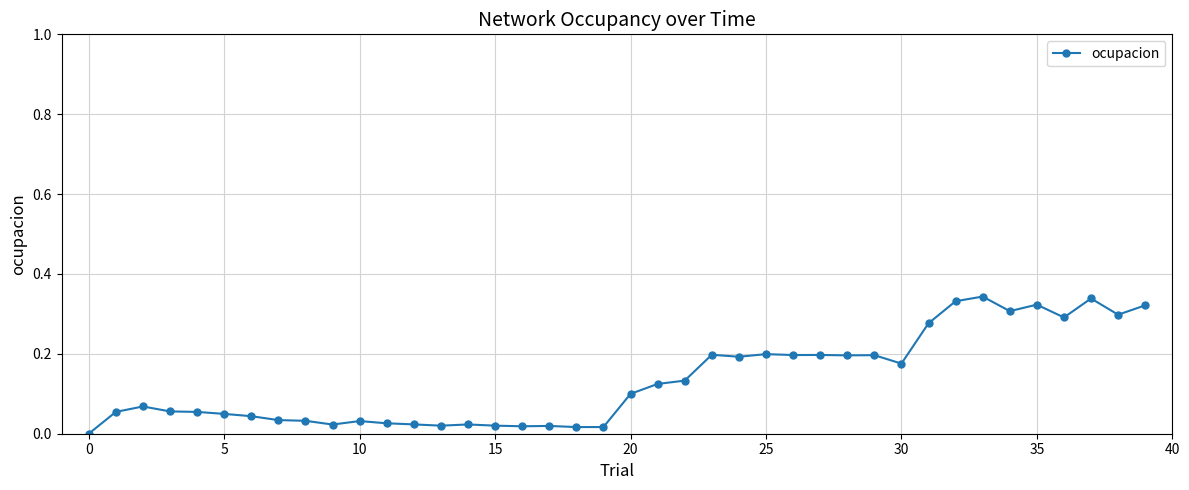

True or false: the data has more than 2 interior local peaks.

True